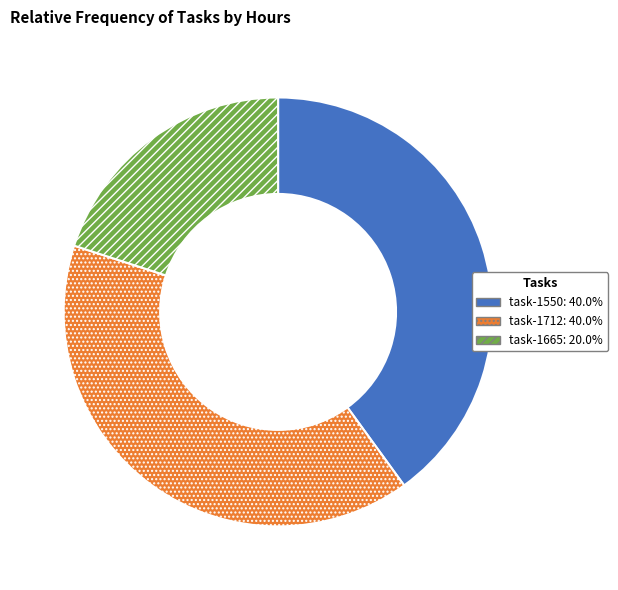

Approximately how many times larger is the value at task-1550 compared to task-1712?

1.0